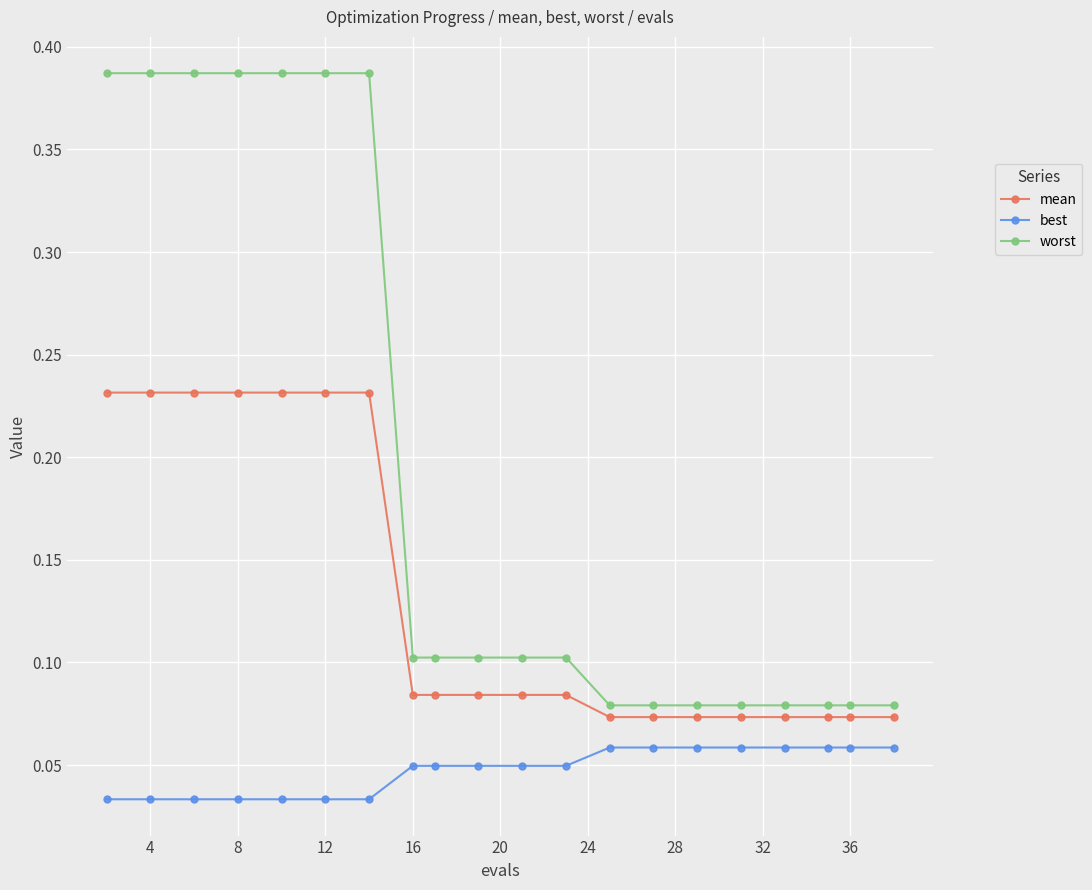

List the series in order of their overall mean, lowest first.

best, mean, worst